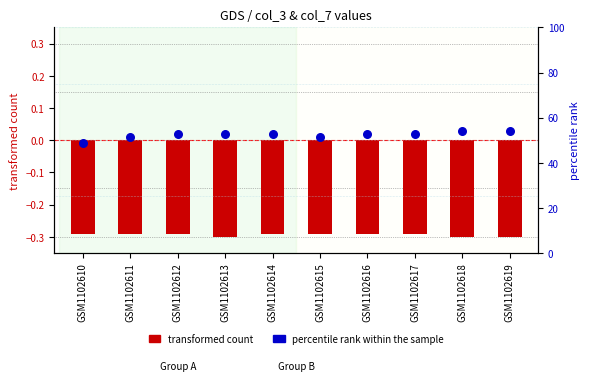

At which category is the sum across all series the highest?

GSM1102618